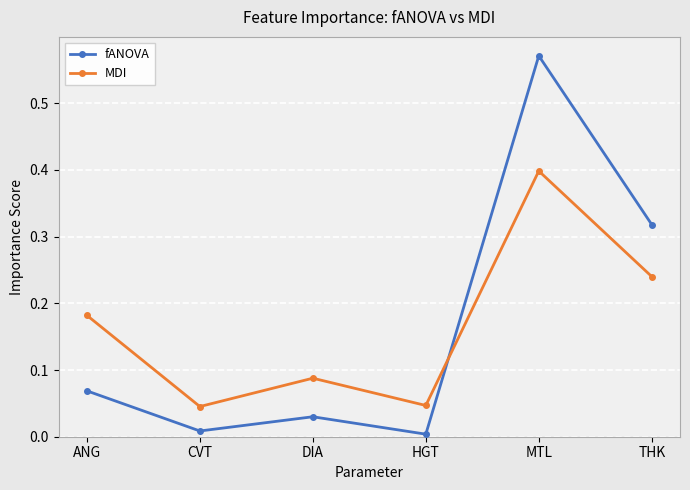

Does the chart have visible grid lines?

Yes